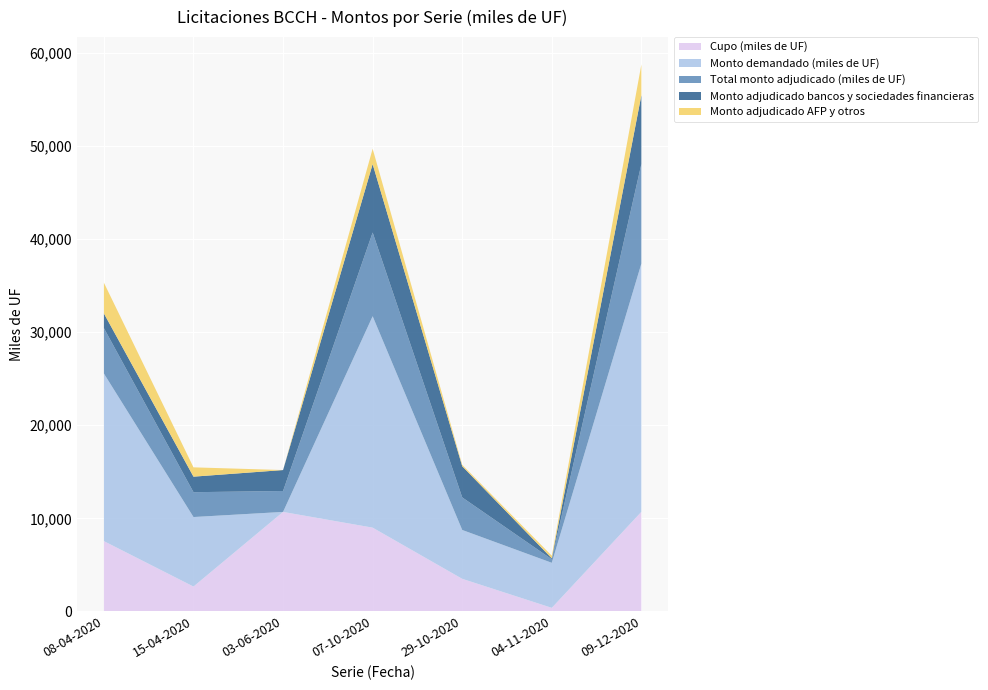

Reading left to right, what are all the values shown in this chart?

Cupo (miles de UF): 08-04-2020=7550	15-04-2020=2670	03-06-2020=10690	07-10-2020=9000	29-10-2020=3500	04-11-2020=380	09-12-2020=10700
Monto demandado (miles de UF): 08-04-2020=18010	15-04-2020=7470	03-06-2020=0	07-10-2020=22720	29-10-2020=5250	04-11-2020=4840	09-12-2020=26680
Total monto adjudicado (miles de UF): 08-04-2020=4880	15-04-2020=2670	03-06-2020=2250	07-10-2020=9000	29-10-2020=3500	04-11-2020=380	09-12-2020=10700
Monto adjudicado bancos y sociedades financieras: 08-04-2020=1580	15-04-2020=1670	03-06-2020=2250	07-10-2020=7350	29-10-2020=3350	04-11-2020=100	09-12-2020=7400
Monto adjudicado AFP y otros: 08-04-2020=3300	15-04-2020=1000	03-06-2020=0	07-10-2020=1650	29-10-2020=150	04-11-2020=280	09-12-2020=3300